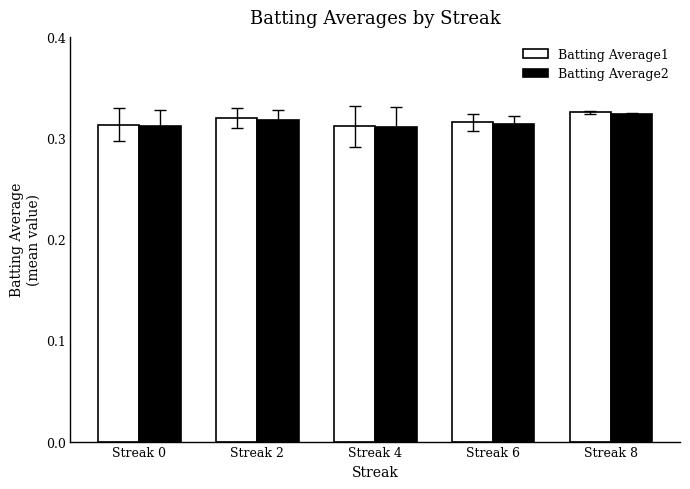

Is it true that Batting Average1 equals 0.1 at Streak 6?

False